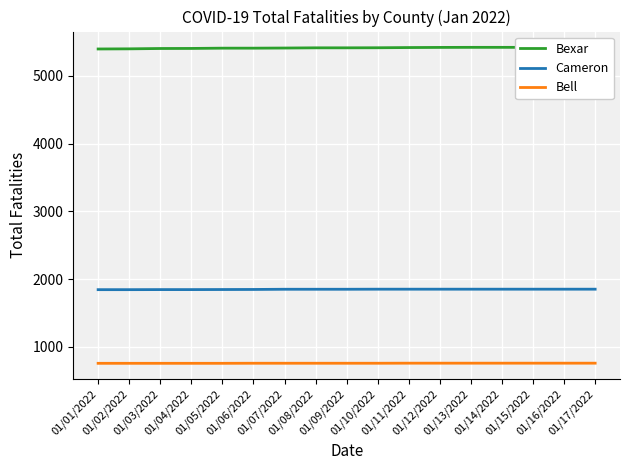

What position from the left is 01/16/2022?

16